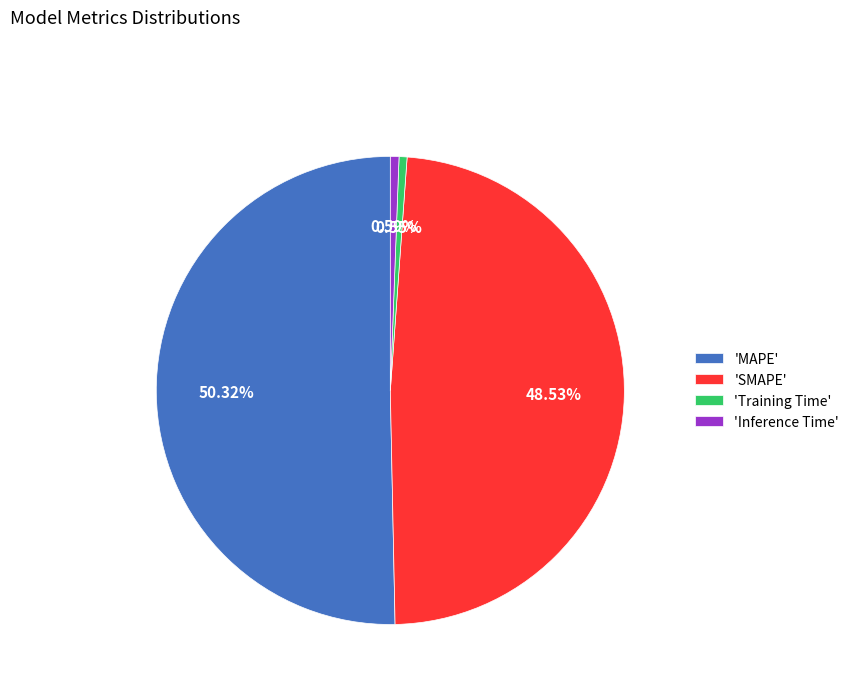

Which slice is the largest?

'MAPE'